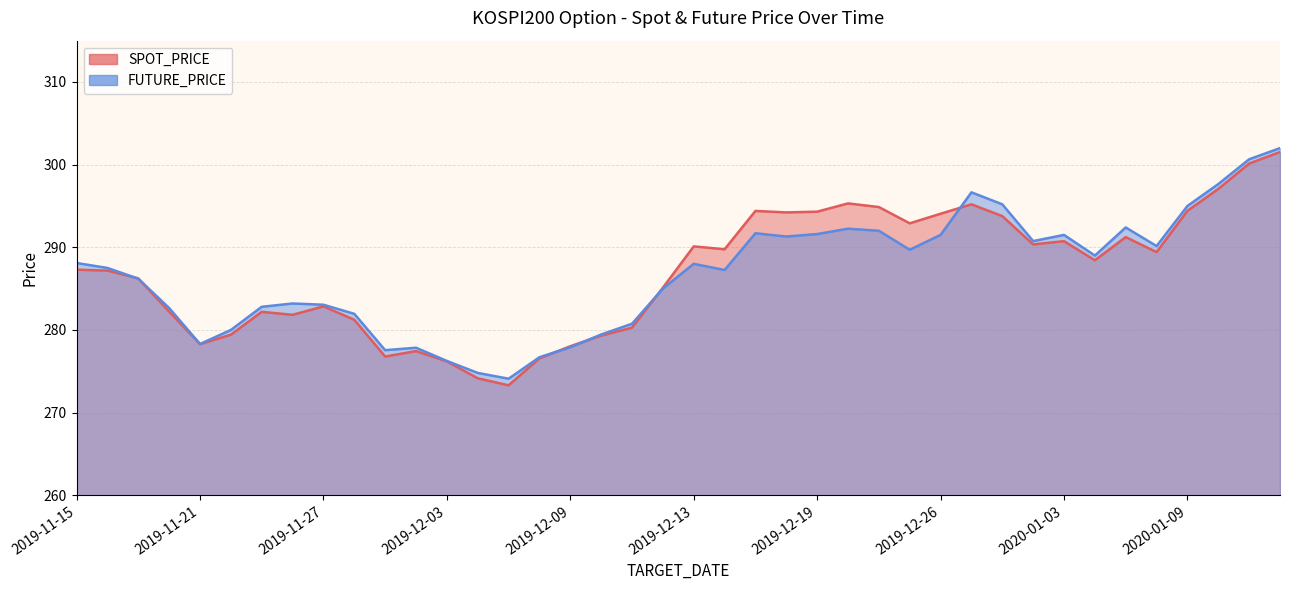

The value of FUTURE_PRICE at 2019-11-18 is 88.1. True or false?

False